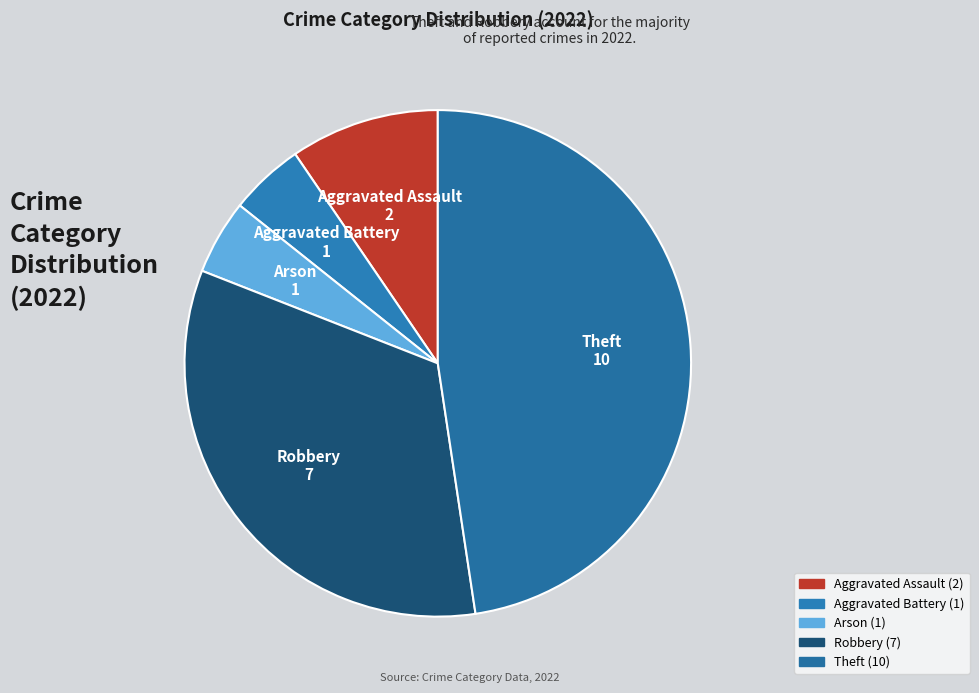

Approximately how many times larger is the value at Aggravated Battery compared to Theft?

0.1